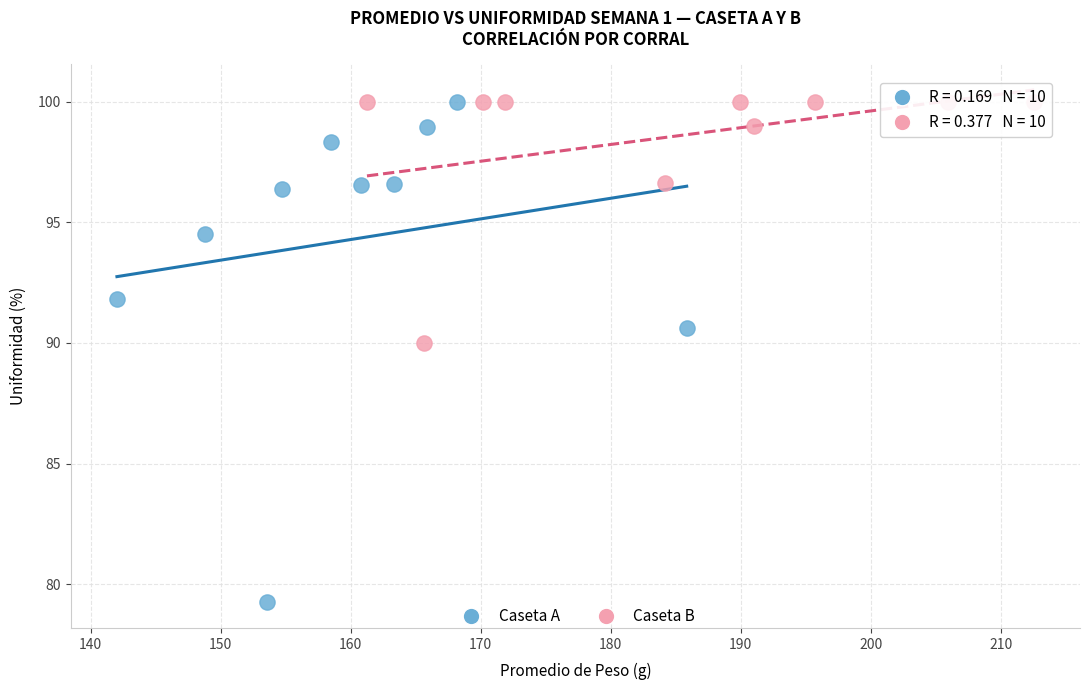

What are all the series names shown in the legend?

Caseta A, Caseta B